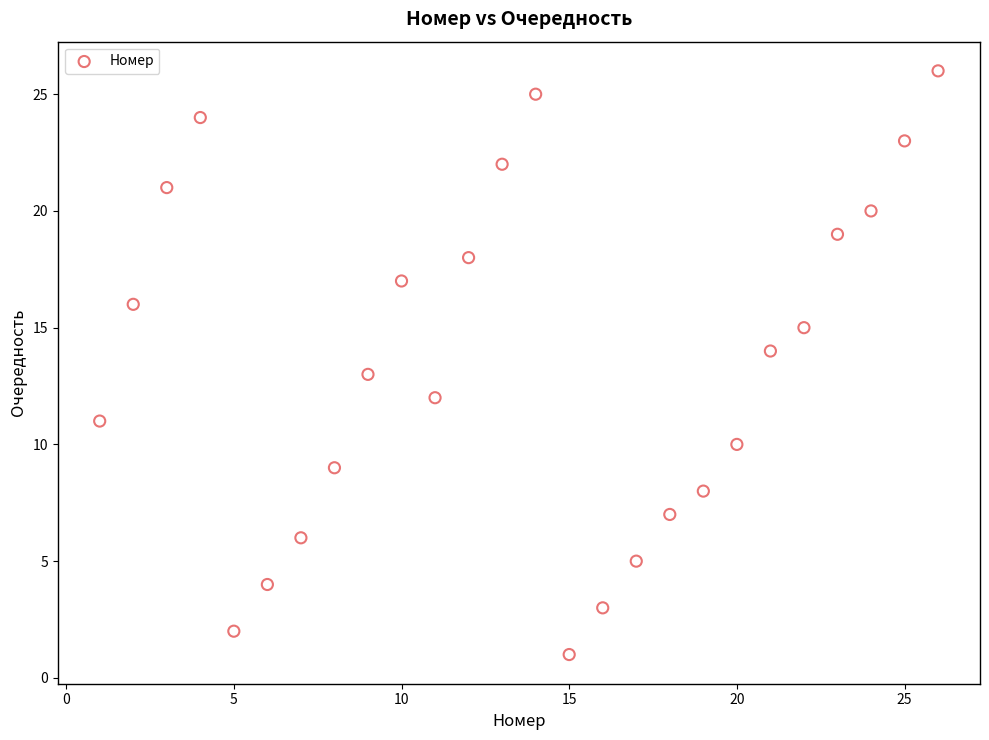

What is the range of Y values (max minus min)?

25